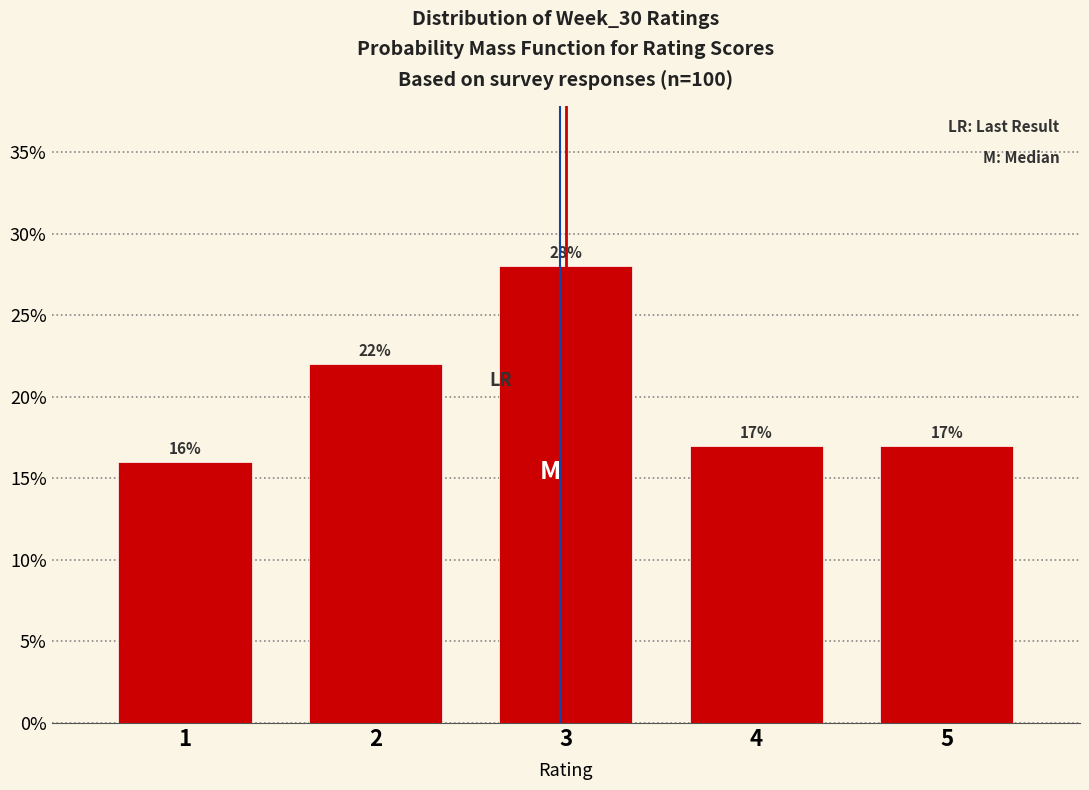

Reading left to right, list all the values displayed in this chart.

1=16.0	2=22.0	3=28.0	4=17.0	5=17.0